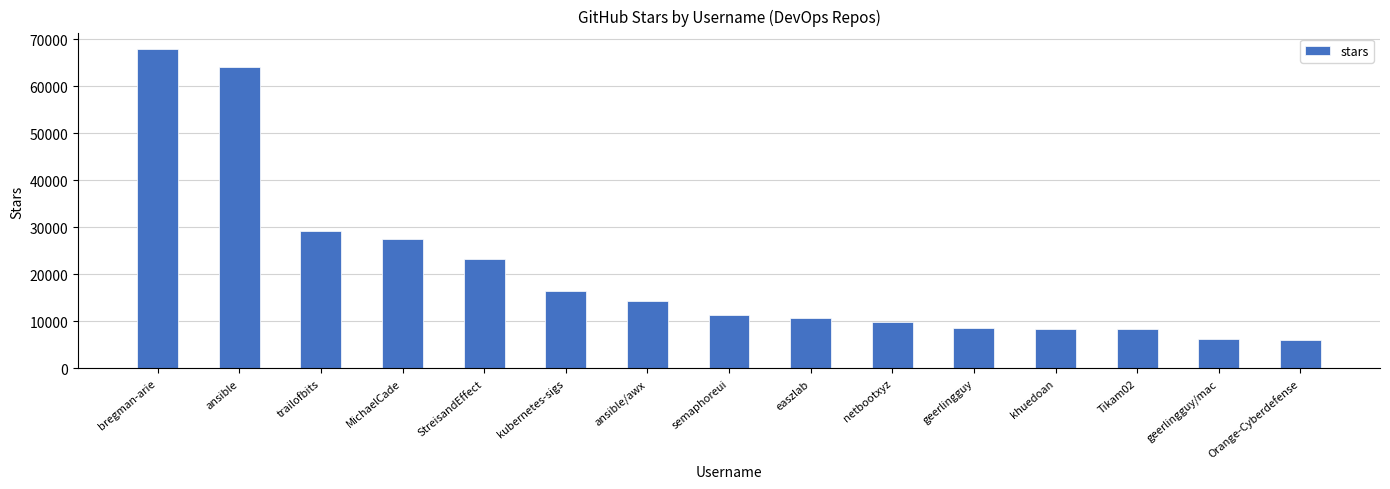

What position from the left is netbootxyz?

10